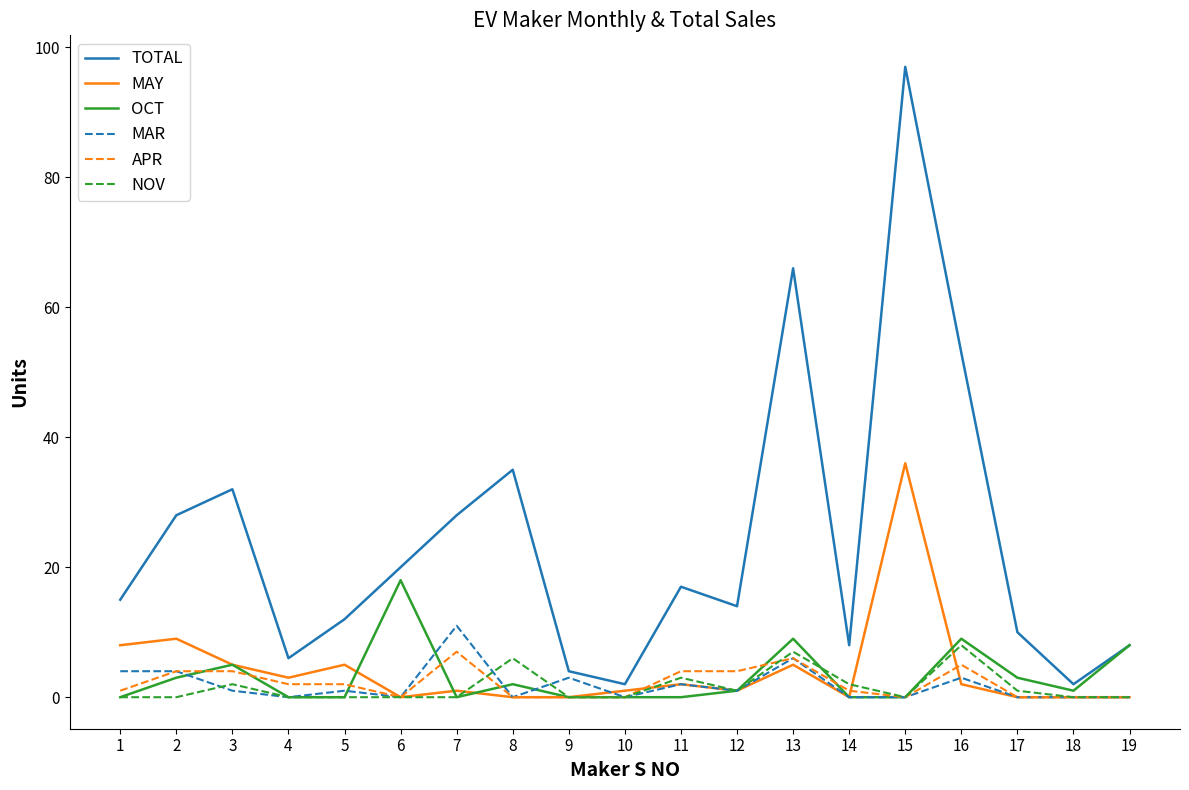

What is the highest value of the TOTAL series?

97